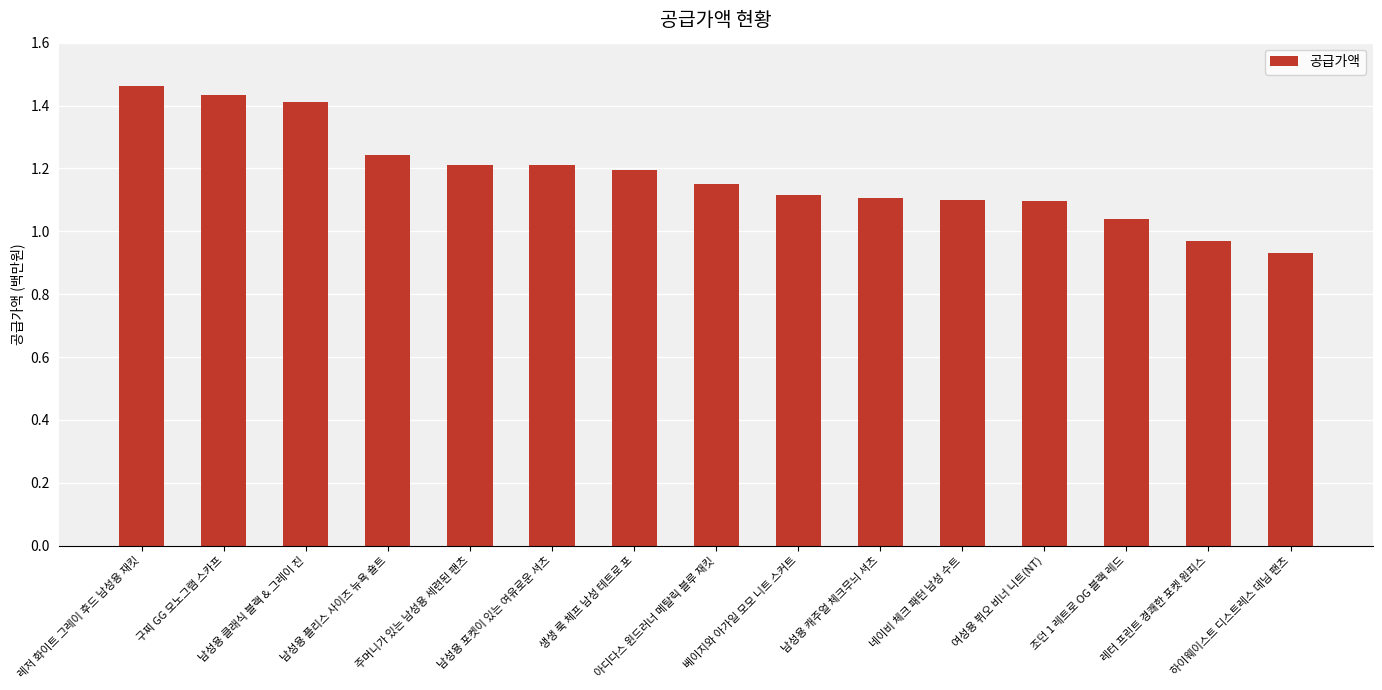

What is the difference between the maximum and minimum values?

0.5